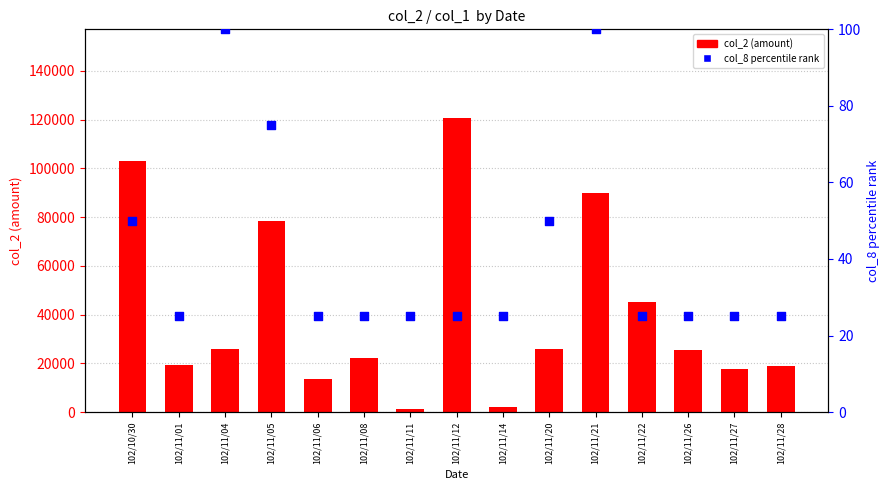

Which series contains the lowest Y value?

col_8 percentile rank